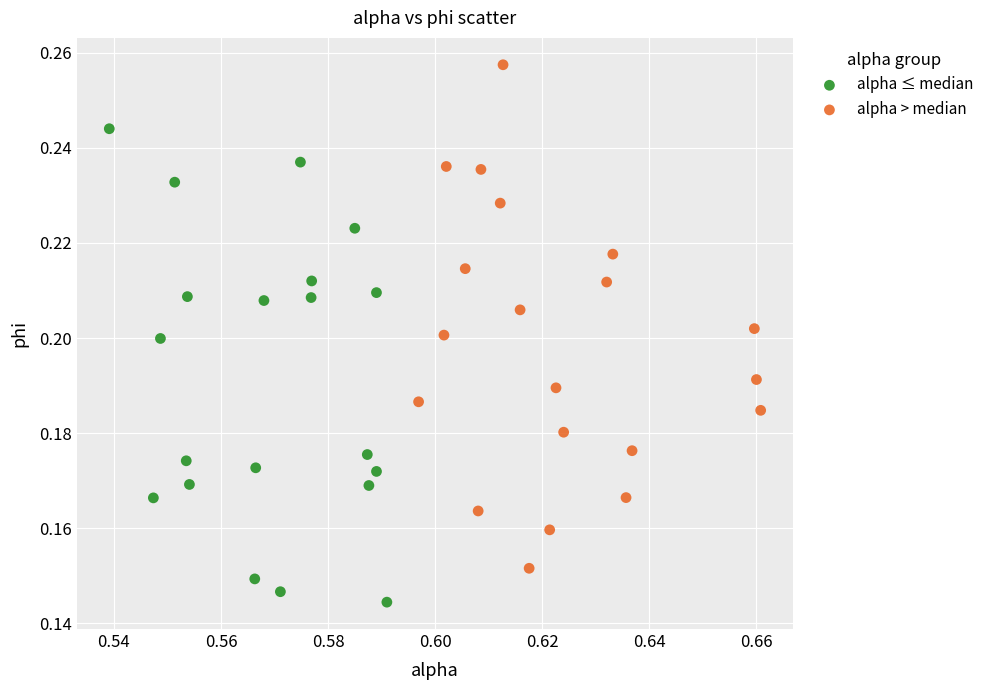

Which series contains the highest Y value?

alpha > median